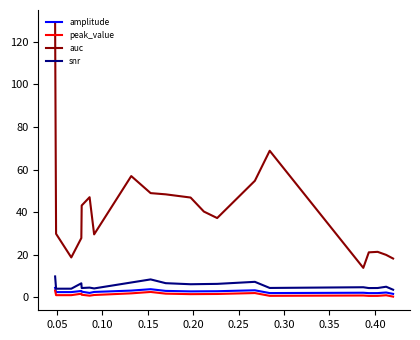

Which series has the largest range (max minus min)?

auc